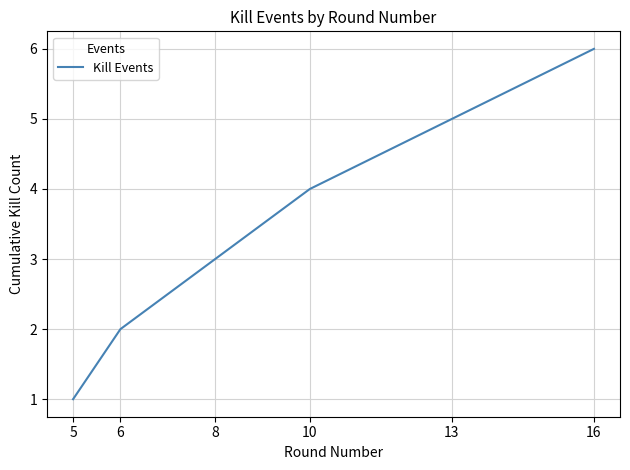

What is the approximate value at 5?

1